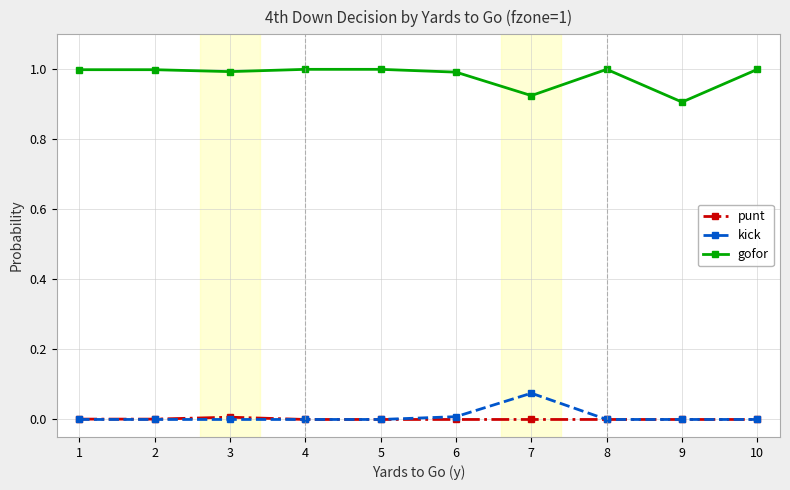

True or false: kick and gofor cross at least once.

False